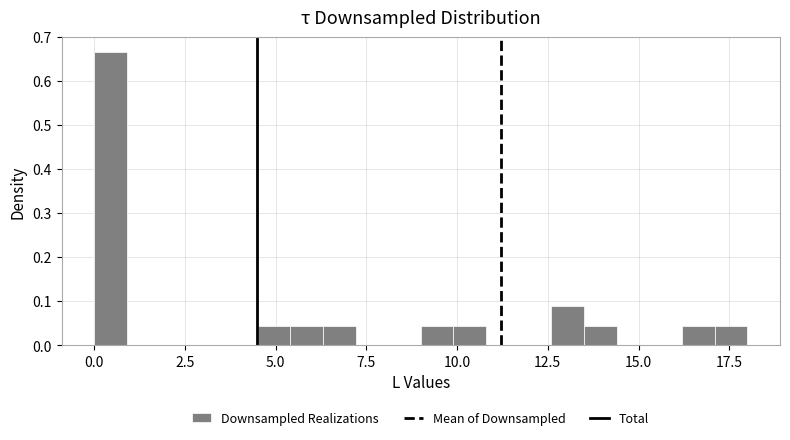

Around what value on the x-axis is the tallest bar? Give the approximate position of its centre, as read against the axis.

0.5